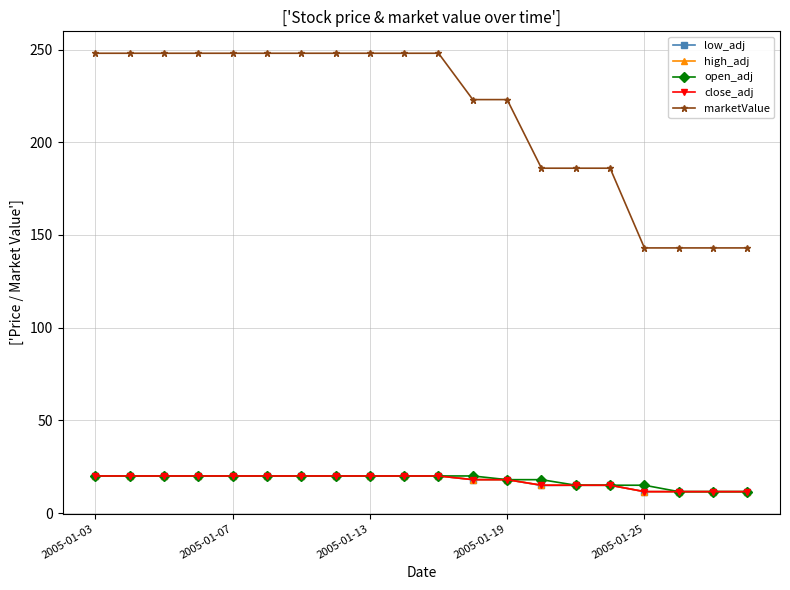

Which series has the largest range (max minus min)?

marketValue